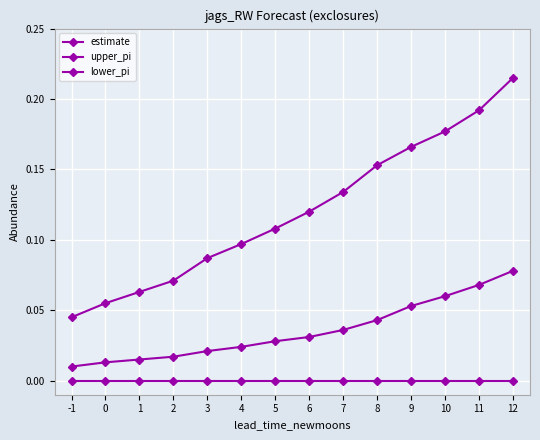

How many categories are shown in the chart?

14